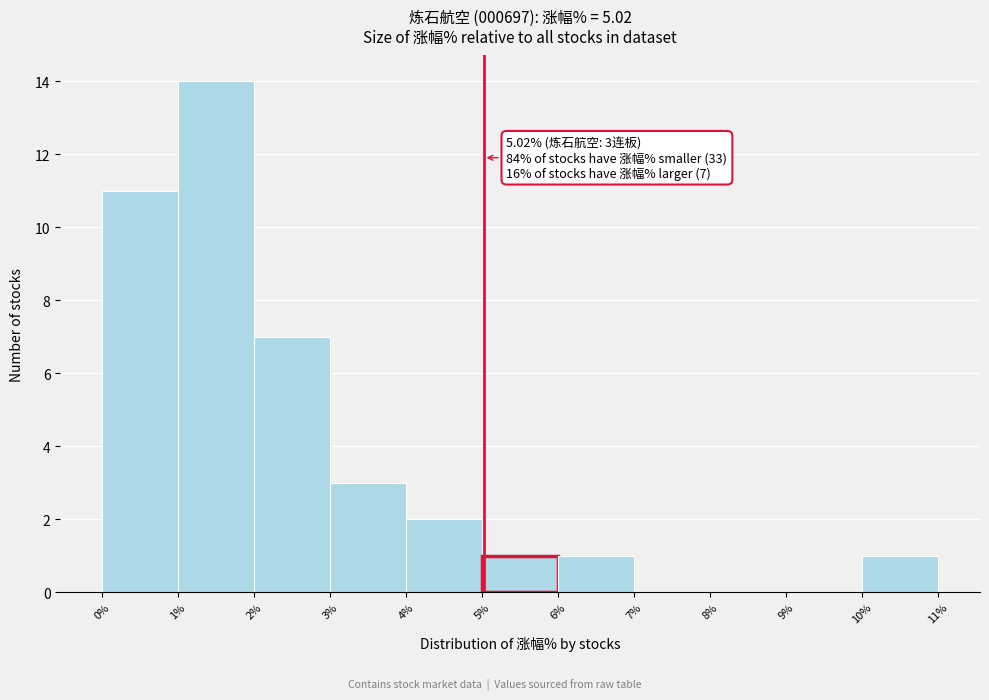

Over which range of the x-axis is the bar tallest?

1% to 2%